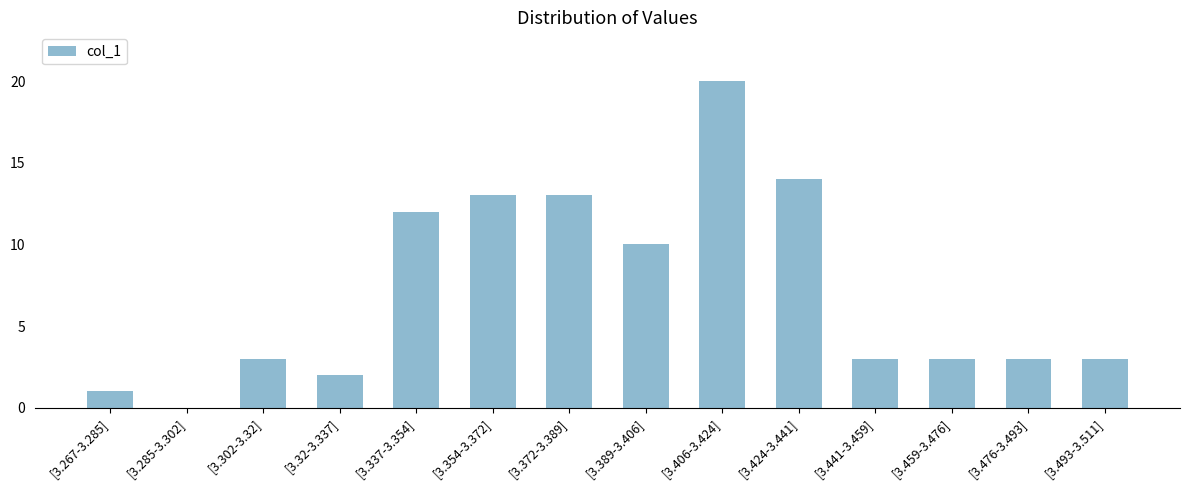

What is the sum of all values?

100